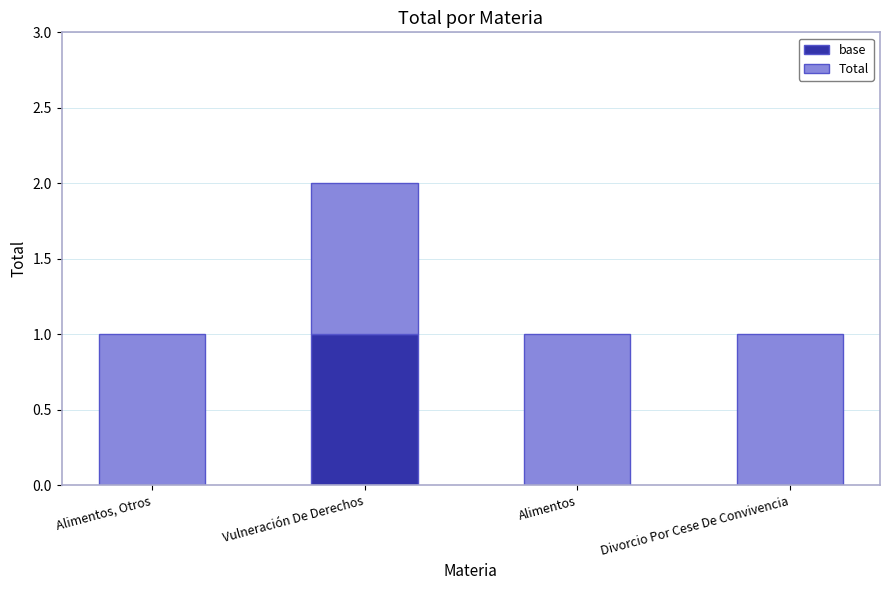

At which label does base reach its peak?

Vulneración De Derechos